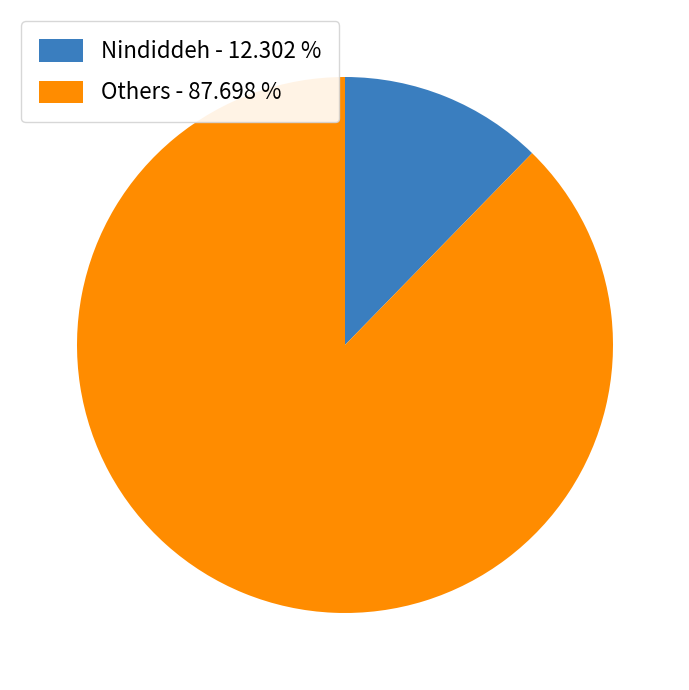

How many segments does this pie chart have?

2